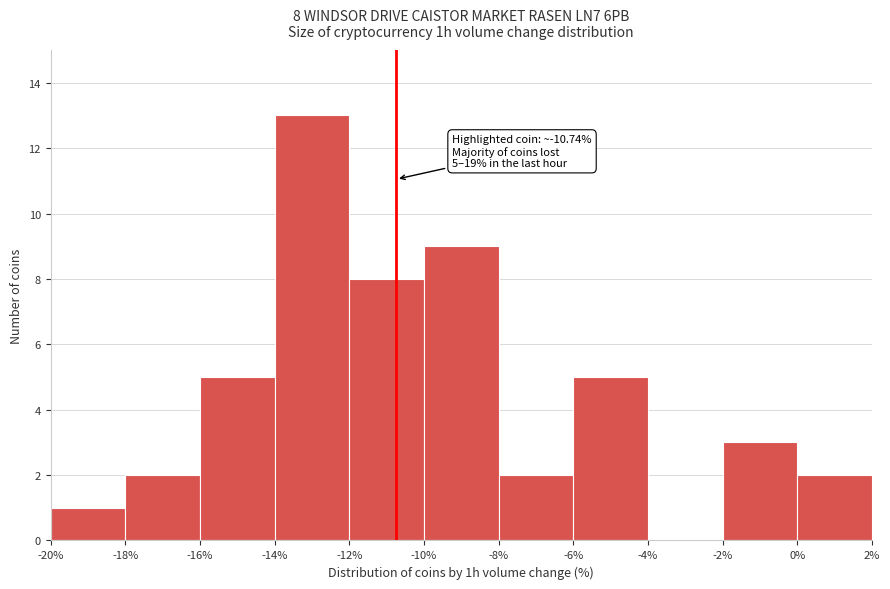

Which range on the x-axis has the tallest bar?

-14% to -12%